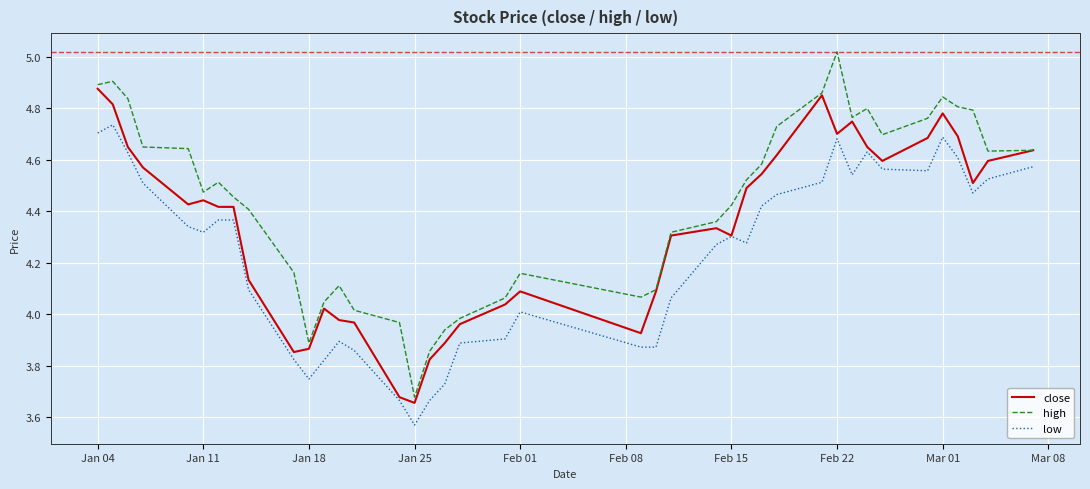

Which series has the largest range (max minus min)?

high